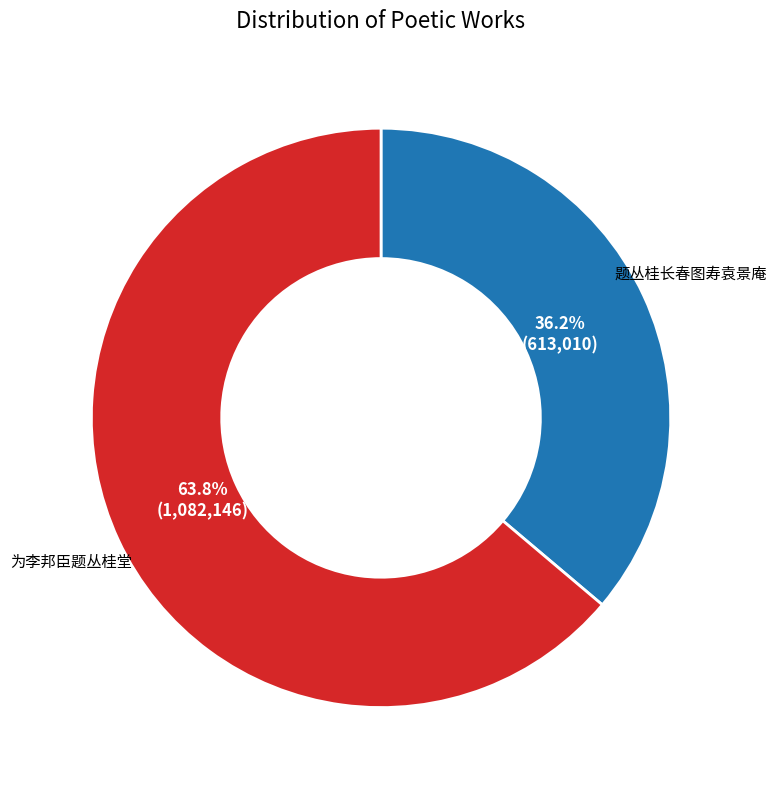

How many segments does this pie chart have?

2